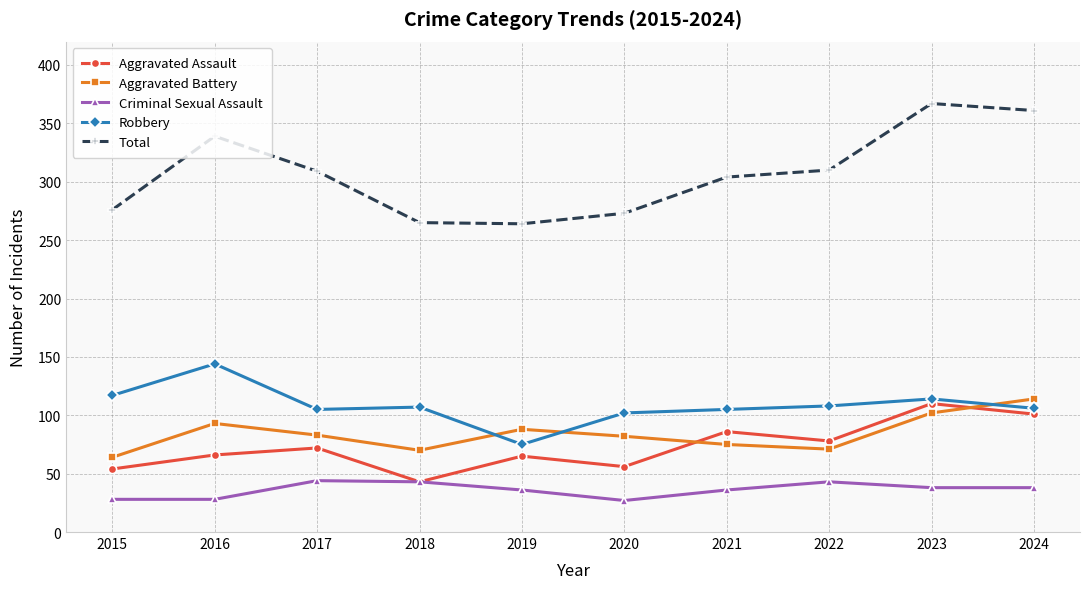

How many lines are shown in the chart?

5